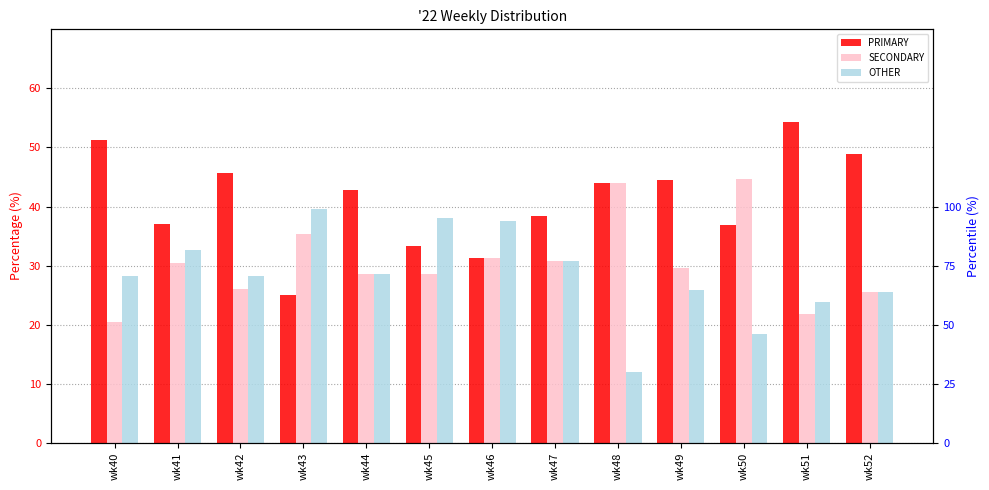

Rank the categories by OTHER value from lowest to highest.

wk48, wk50, wk51, wk52, wk49, wk40, wk42, wk44, wk47, wk41, wk46, wk45, wk43